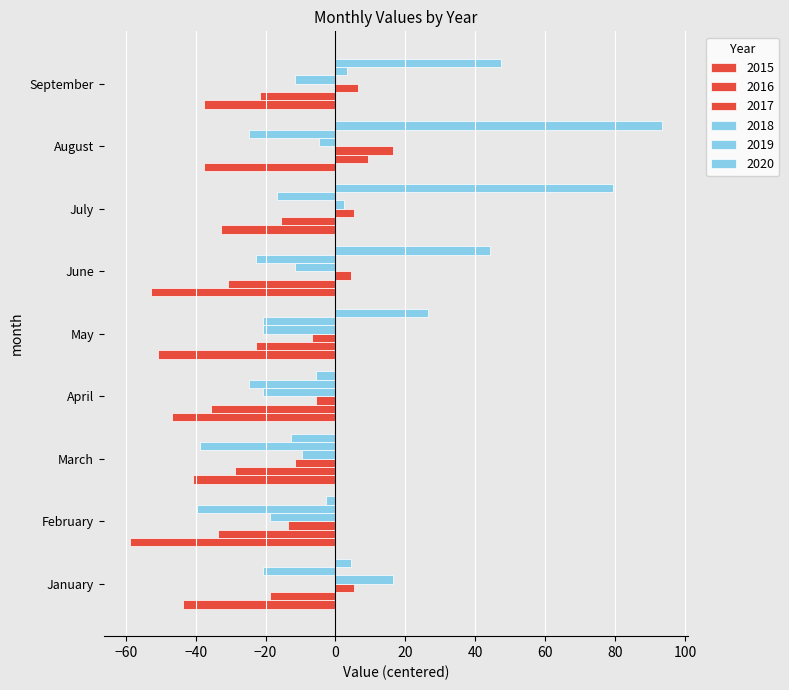

How many positive values does the 2016 series have?

1